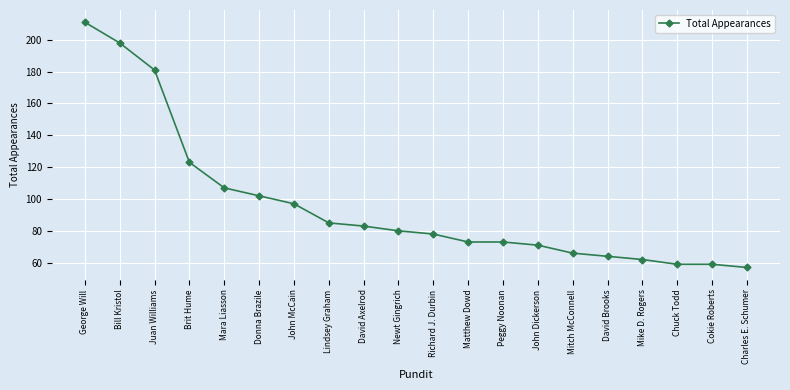

Reading left to right, what are all the values shown in this chart?

George Will=211	Bill Kristol=198	Juan Williams=181	Brit Hume=123	Mara Liasson=107	Donna Brazile=102	John McCain=97	Lindsey Graham=85	David Axelrod=83	Newt Gingrich=80	Richard J. Durbin=78	Matthew Dowd=73	Peggy Noonan=73	John Dickerson=71	Mitch McConnell=66	David Brooks=64	Mike D. Rogers=62	Chuck Todd=59	Cokie Roberts=59	Charles E. Schumer=57